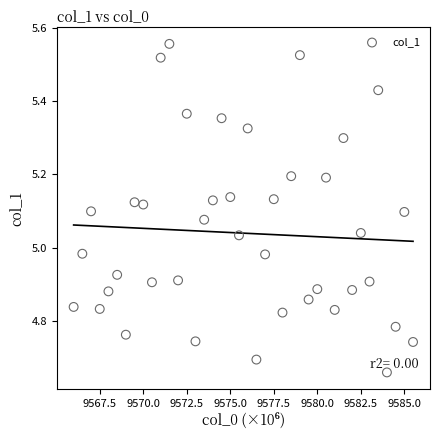

What is the range of Y values (max minus min)?

0.9